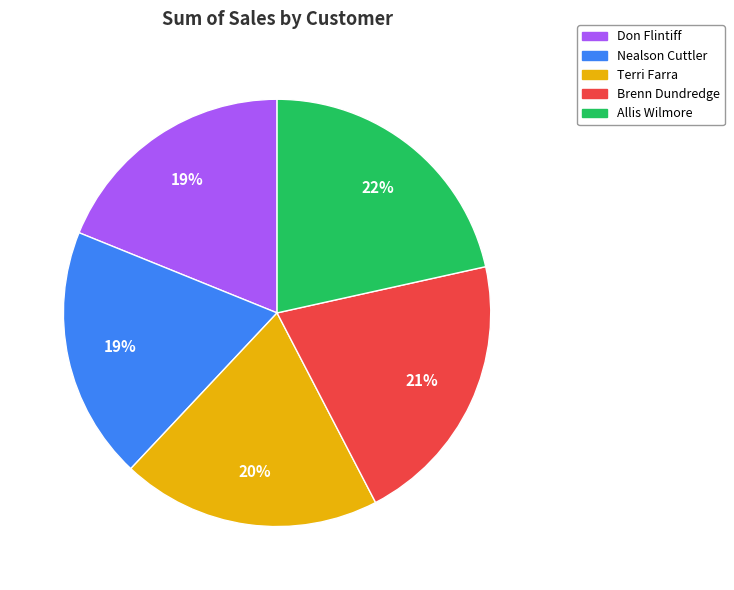

What is the largest slice in the pie chart?

Allis Wilmore